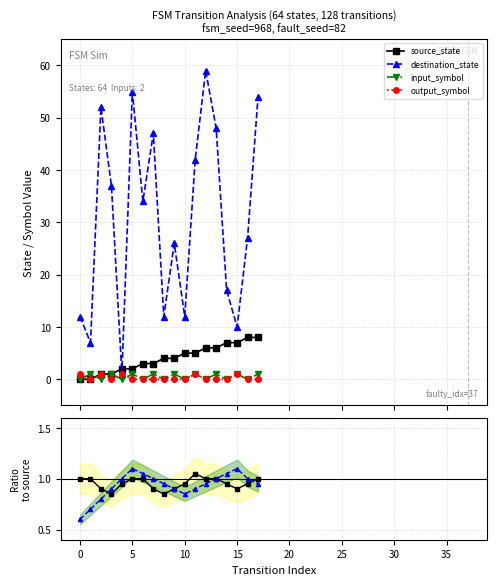

In destination_state, how many points are higher than both neighbors (excluding endpoints)?

5